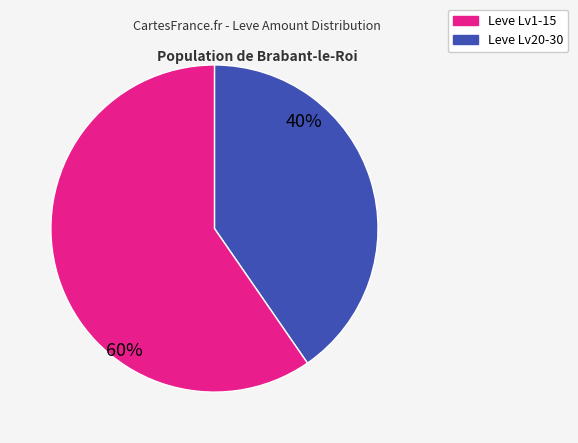

Combined, do Leve Lv20-30 and Leve Lv1-15 account for over 50%?

Yes